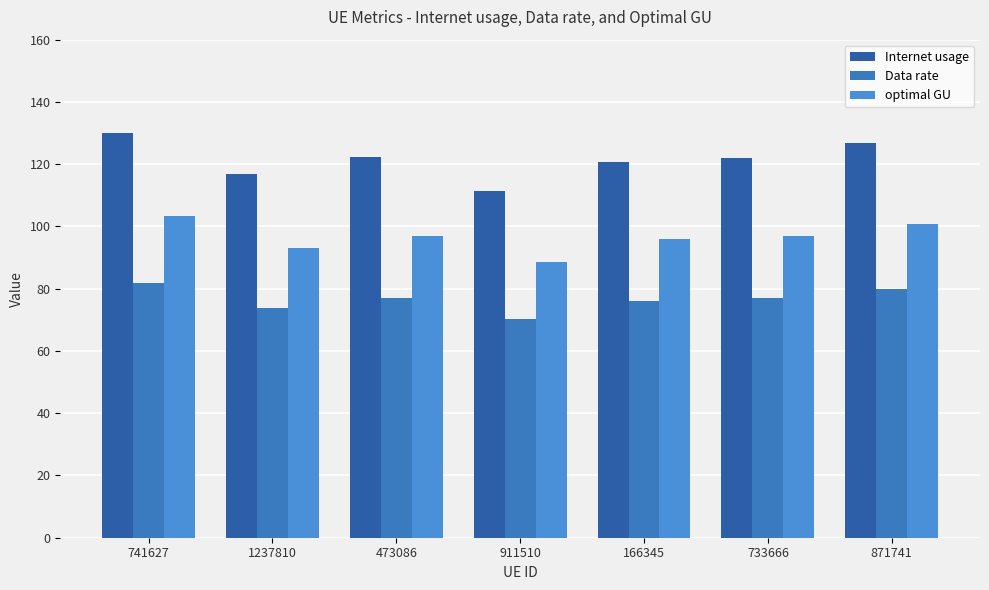

At which category does the chart reach its minimum across all series?

911510